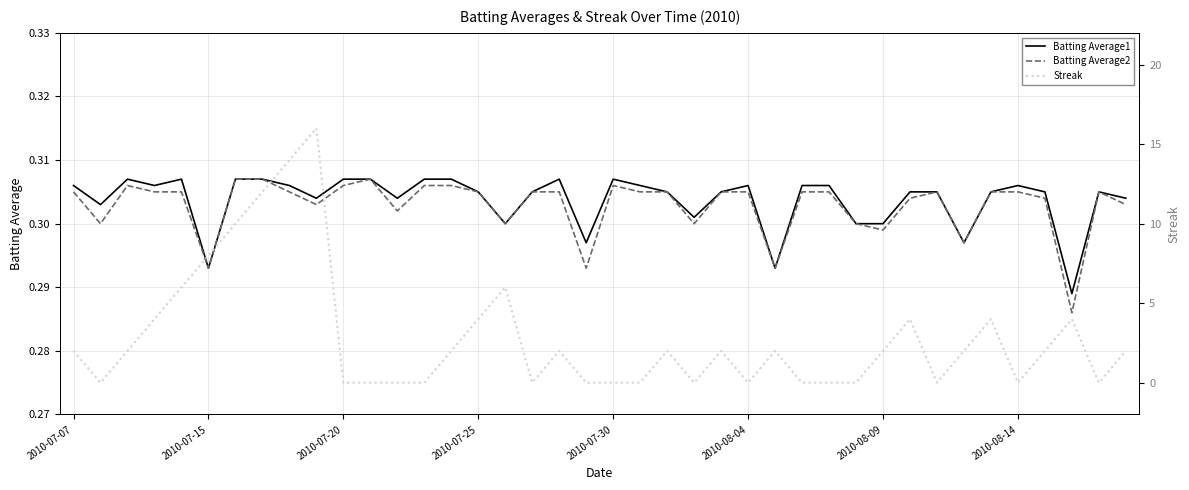

What are all the series names shown in the legend?

Batting Average1, Batting Average2, Streak